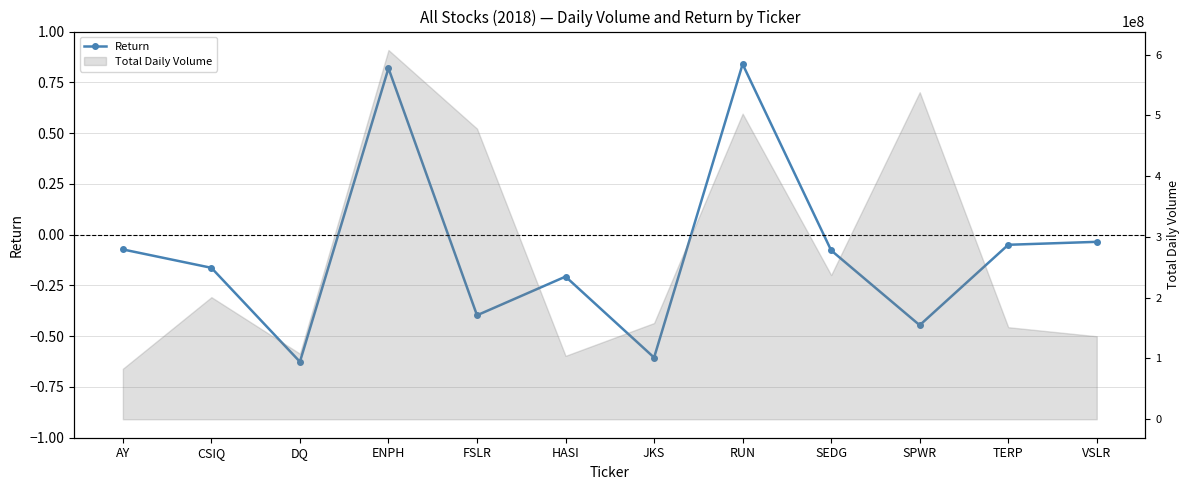

What position from the right is VSLR?

1